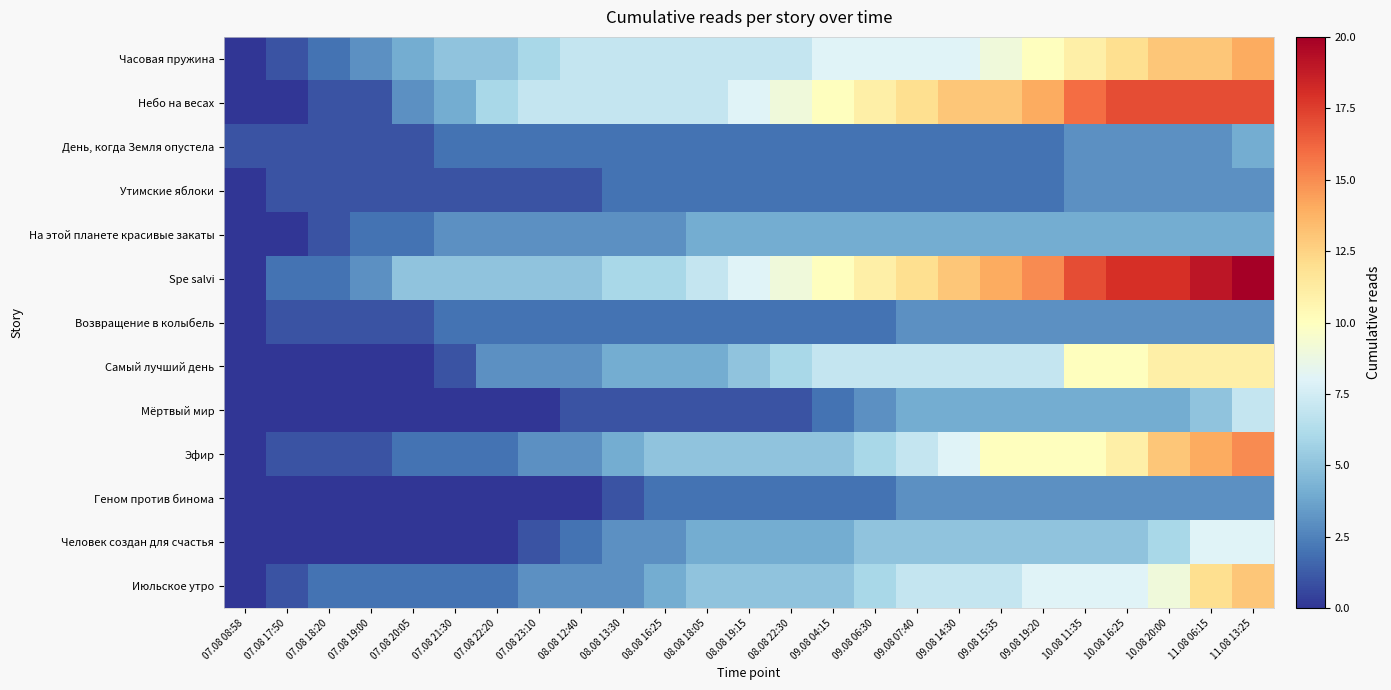

Which series has the widest spread of values?

Spe salvi